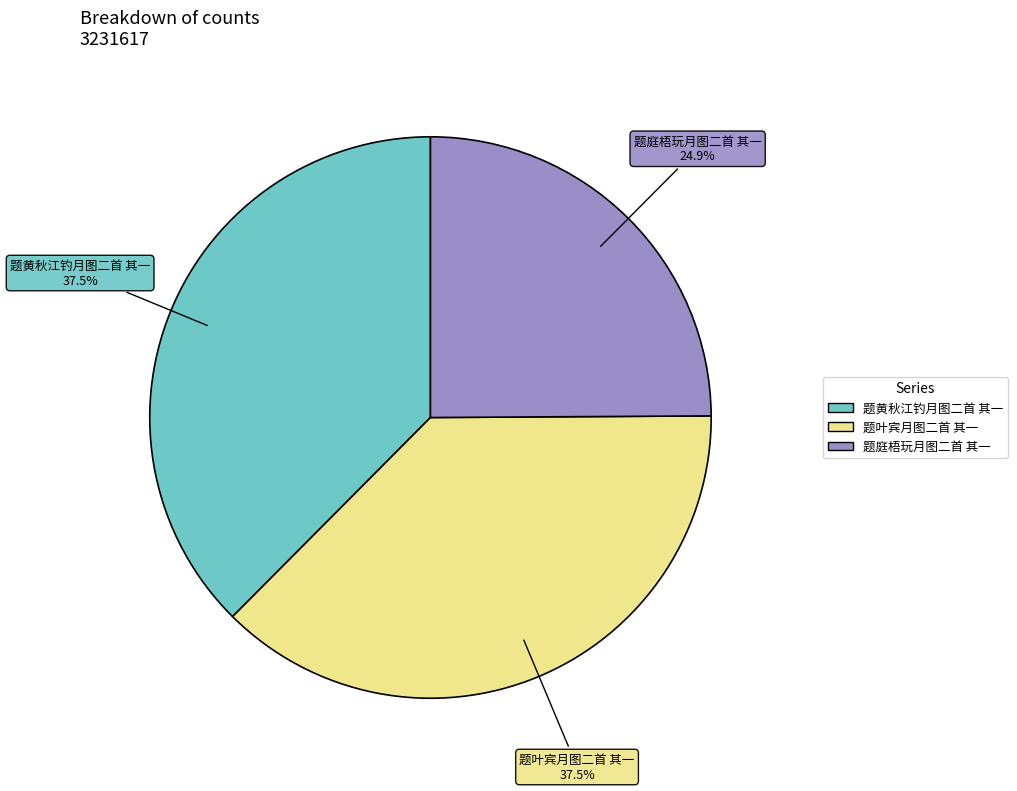

To the nearest percent, what percentage of the pie is 题庭梧玩月图二首 其一?

25%